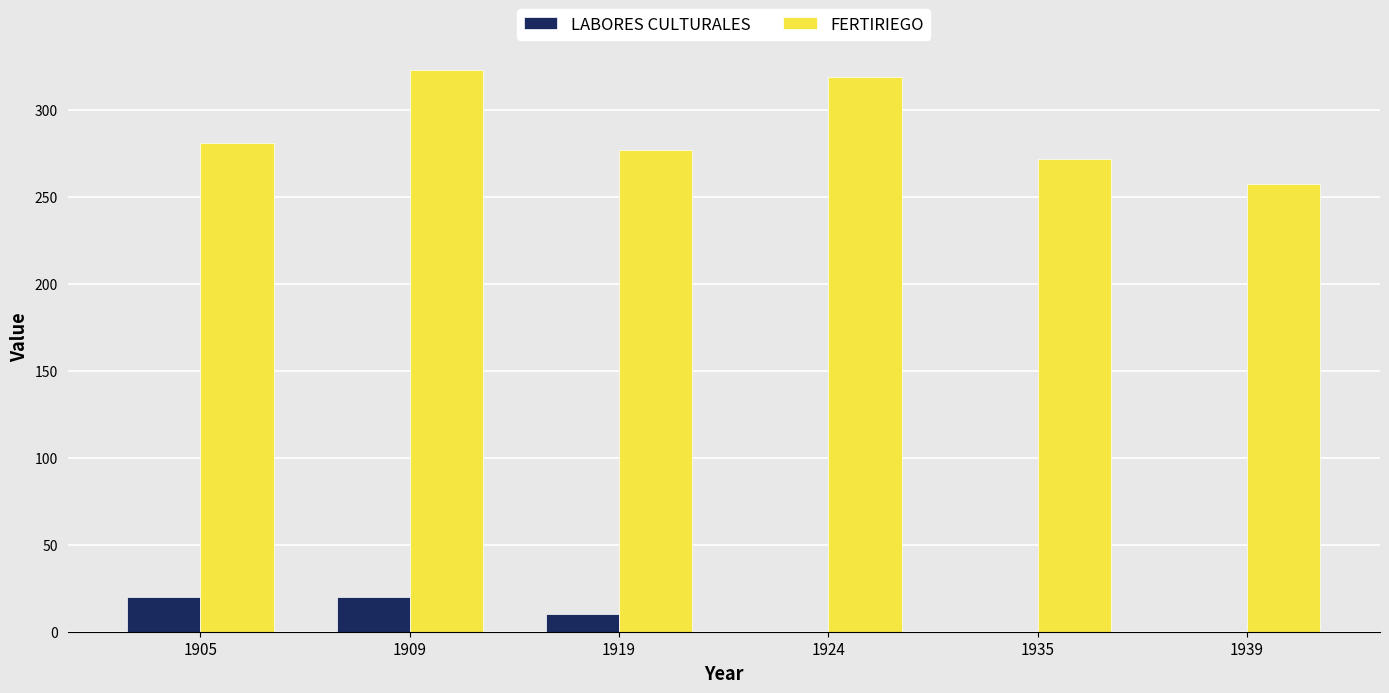

The value of FERTIRIEGO at 1935 is 76.7. True or false?

False